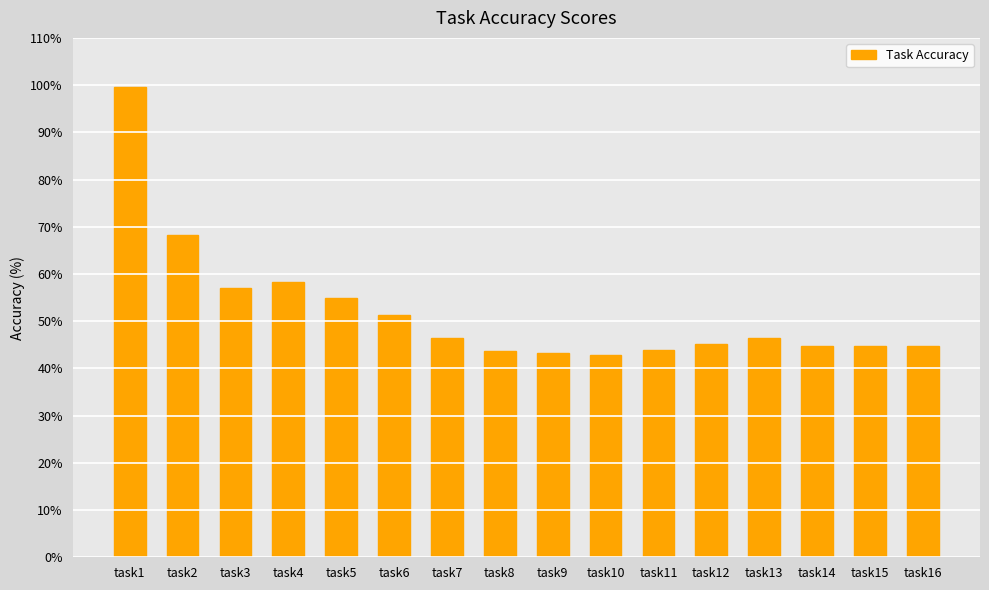

How many values exceed 46?

8